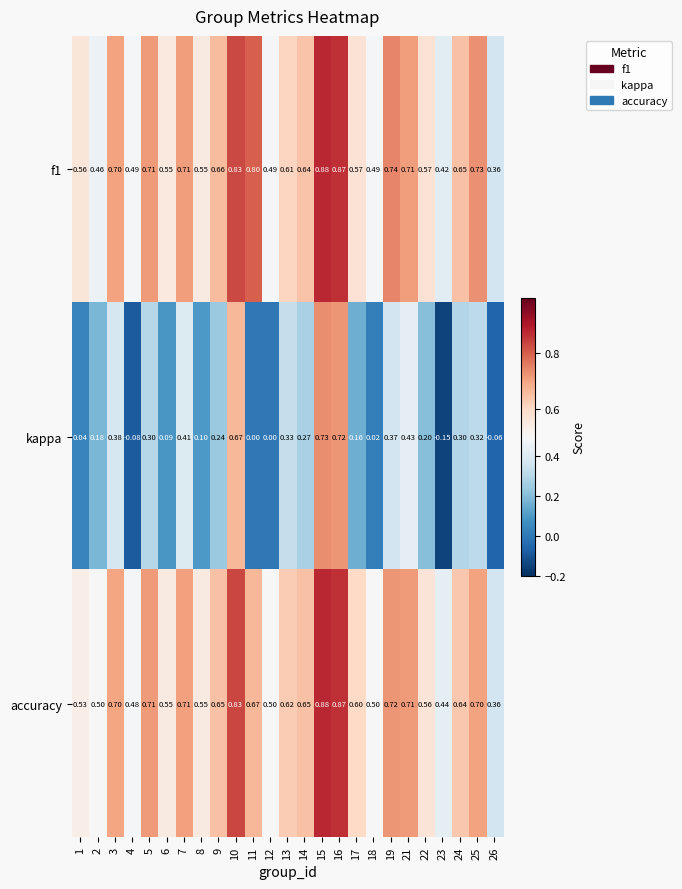

How many series are shown in this chart?

3